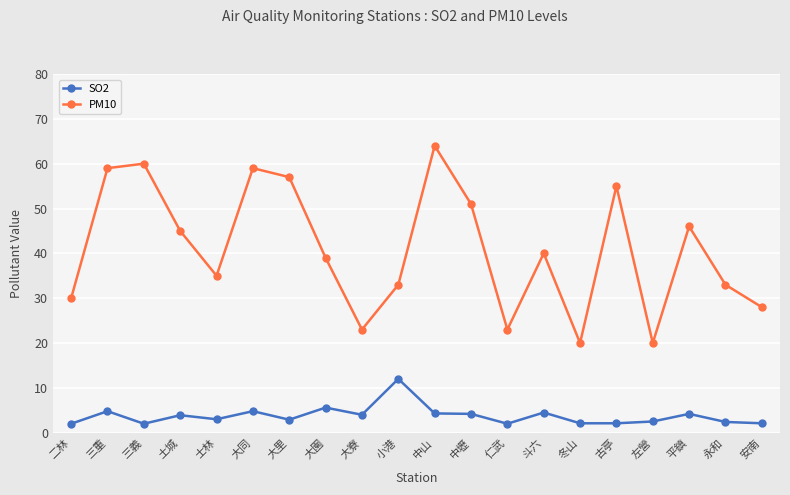

At which label does PM10 reach its peak?

中山